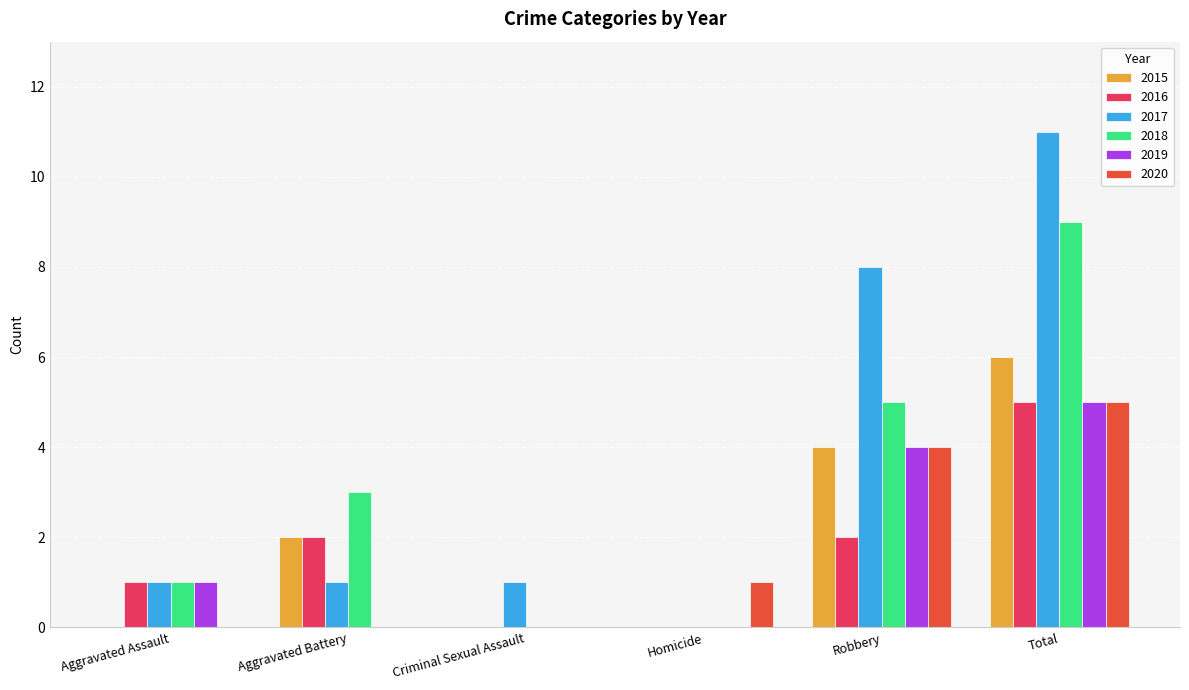

Reading left to right, what are all the values shown in this chart?

2015: Aggravated Assault=0	Aggravated Battery=2	Criminal Sexual Assault=0	Homicide=0	Robbery=4	Total=6
2016: Aggravated Assault=1	Aggravated Battery=2	Criminal Sexual Assault=0	Homicide=0	Robbery=2	Total=5
2017: Aggravated Assault=1	Aggravated Battery=1	Criminal Sexual Assault=1	Homicide=0	Robbery=8	Total=11
2018: Aggravated Assault=1	Aggravated Battery=3	Criminal Sexual Assault=0	Homicide=0	Robbery=5	Total=9
2019: Aggravated Assault=1	Aggravated Battery=0	Criminal Sexual Assault=0	Homicide=0	Robbery=4	Total=5
2020: Aggravated Assault=0	Aggravated Battery=0	Criminal Sexual Assault=0	Homicide=1	Robbery=4	Total=5